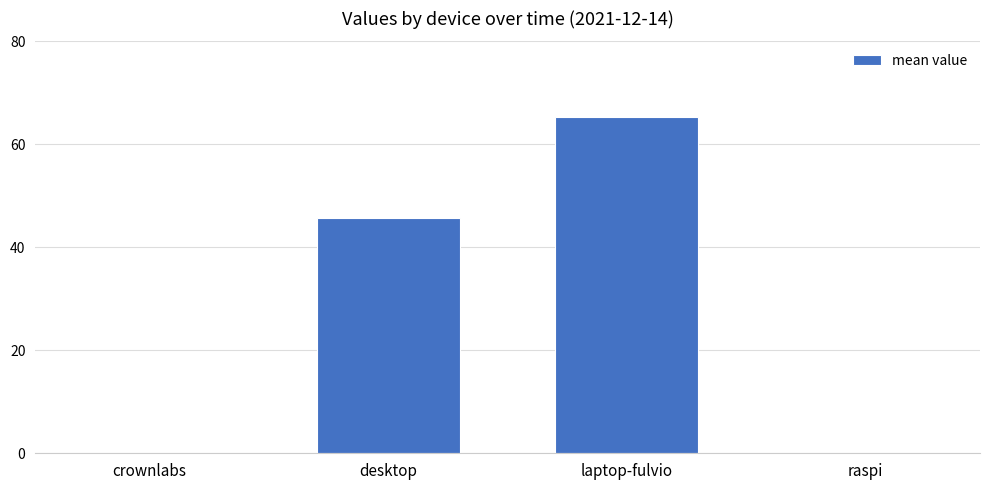

The value at laptop-fulvio is 65.2. True or false?

True